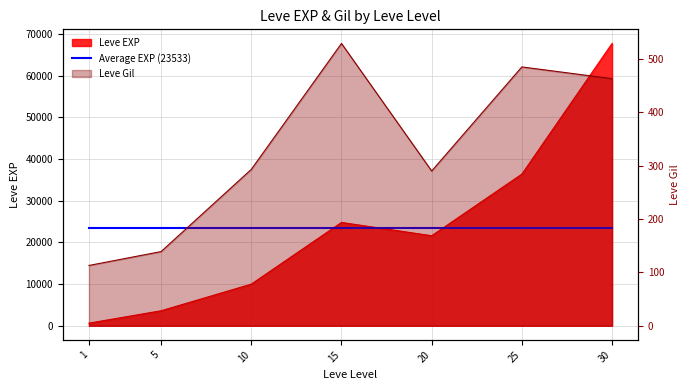

What is the total value across all series at 1?

743